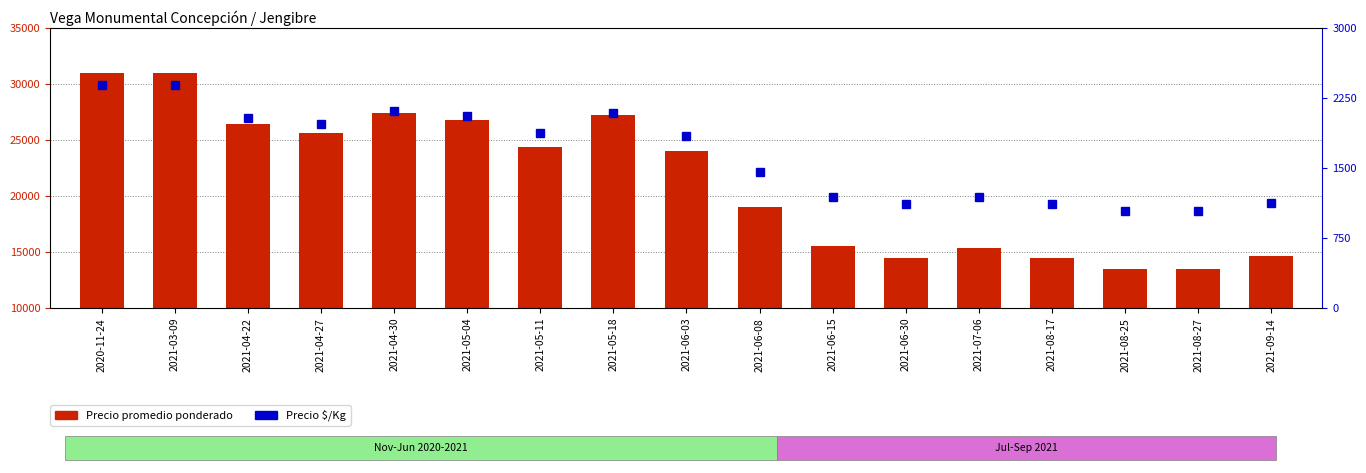

What is the highest value of the Precio $/Kg series?

2385